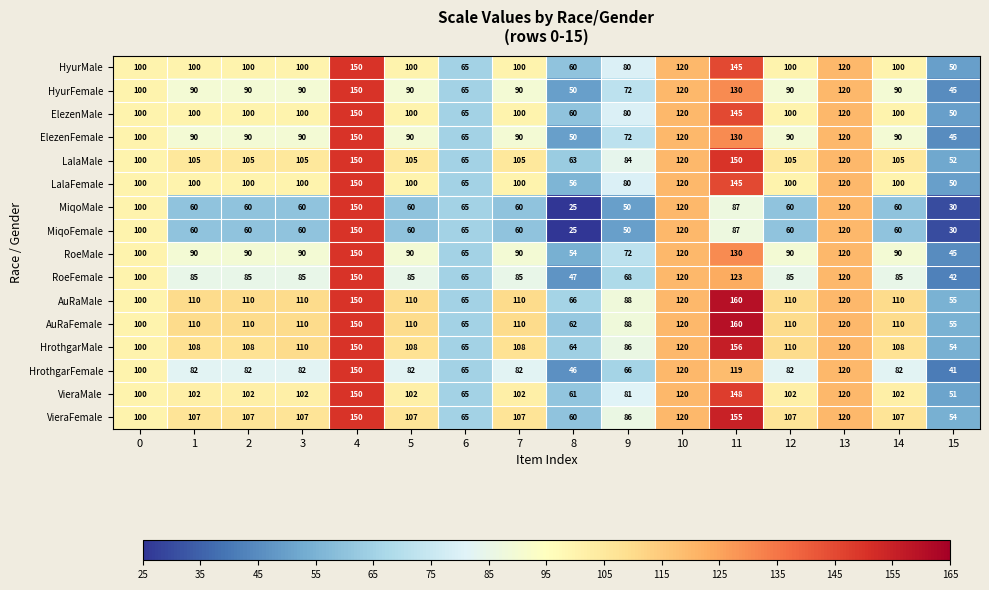

True or false: AuRaMale has a value of 169 at 0.

False